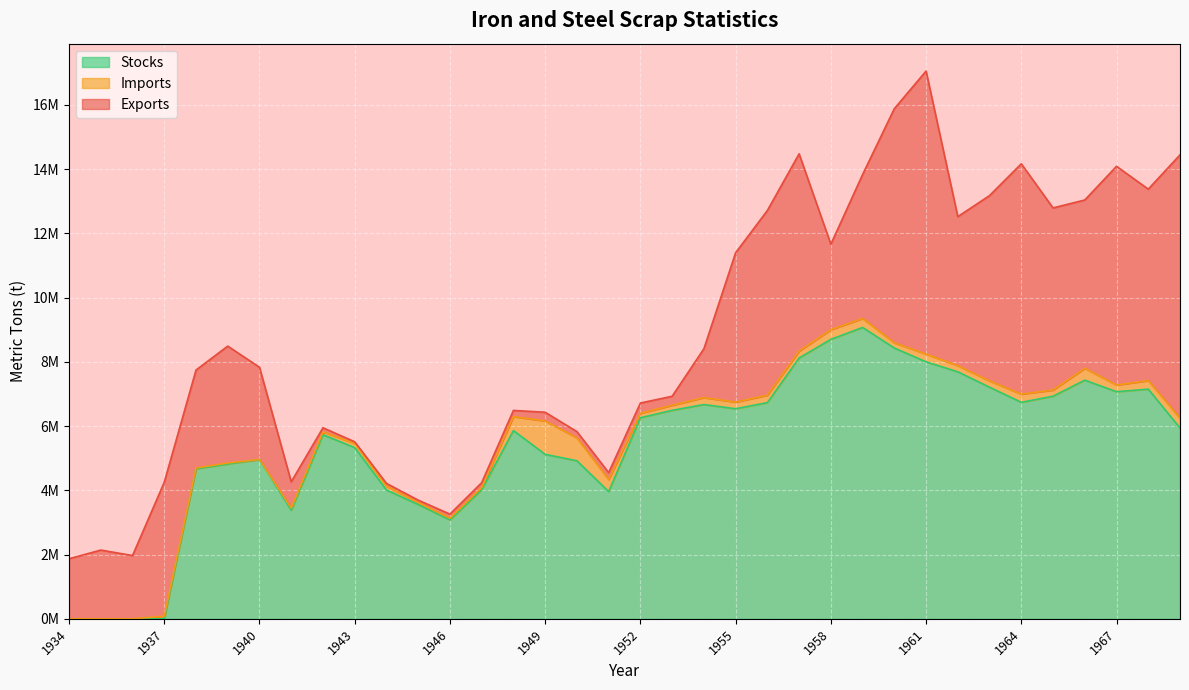

List the series in order of their peak value, highest first.

Stocks, Exports, Imports